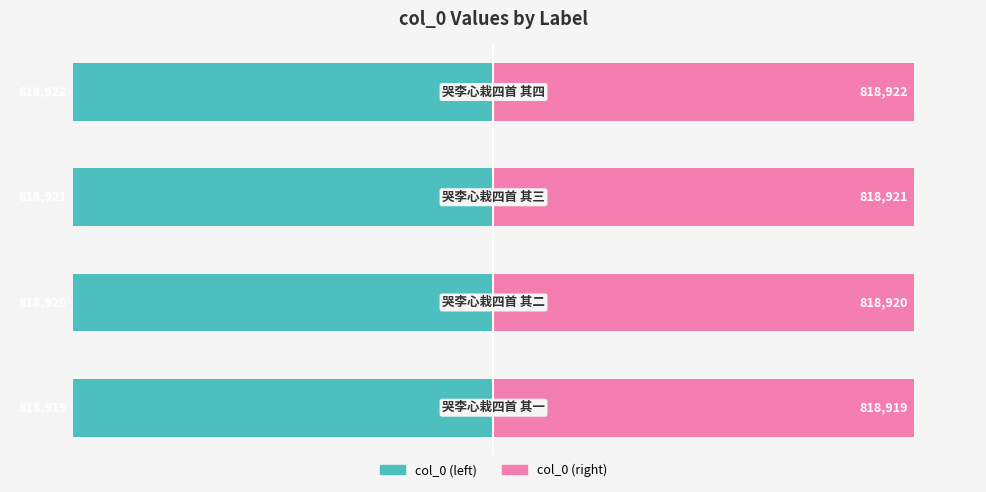

Does the chart contain stacked bars?

No